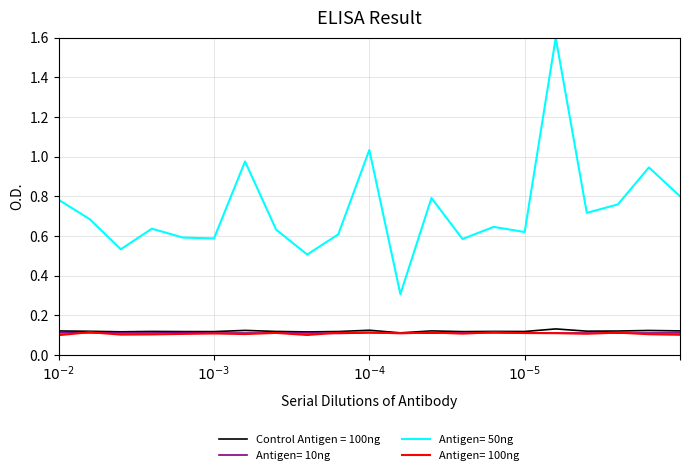

Which series has the largest total across all categories?

Antigen= 50ng